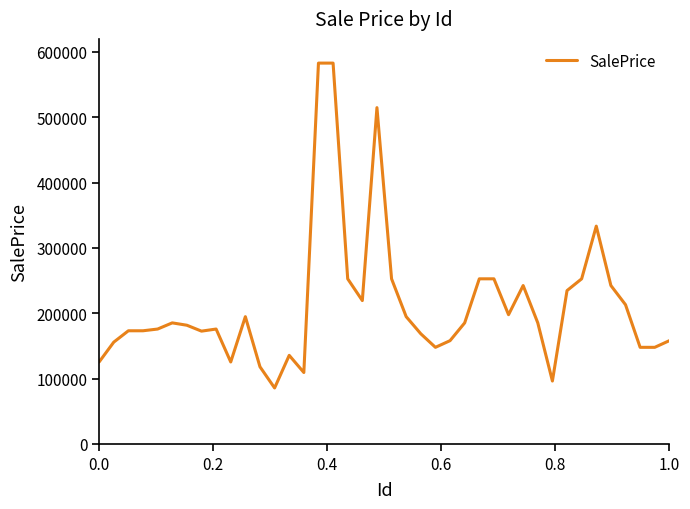

What is the difference between the maximum and minimum values?

497358.0